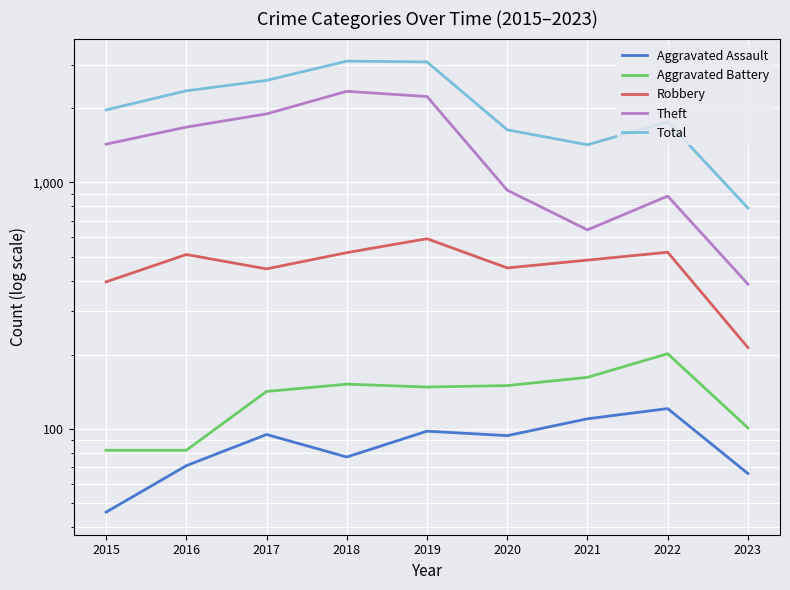

How many values in the Total series exceed 1968?

4